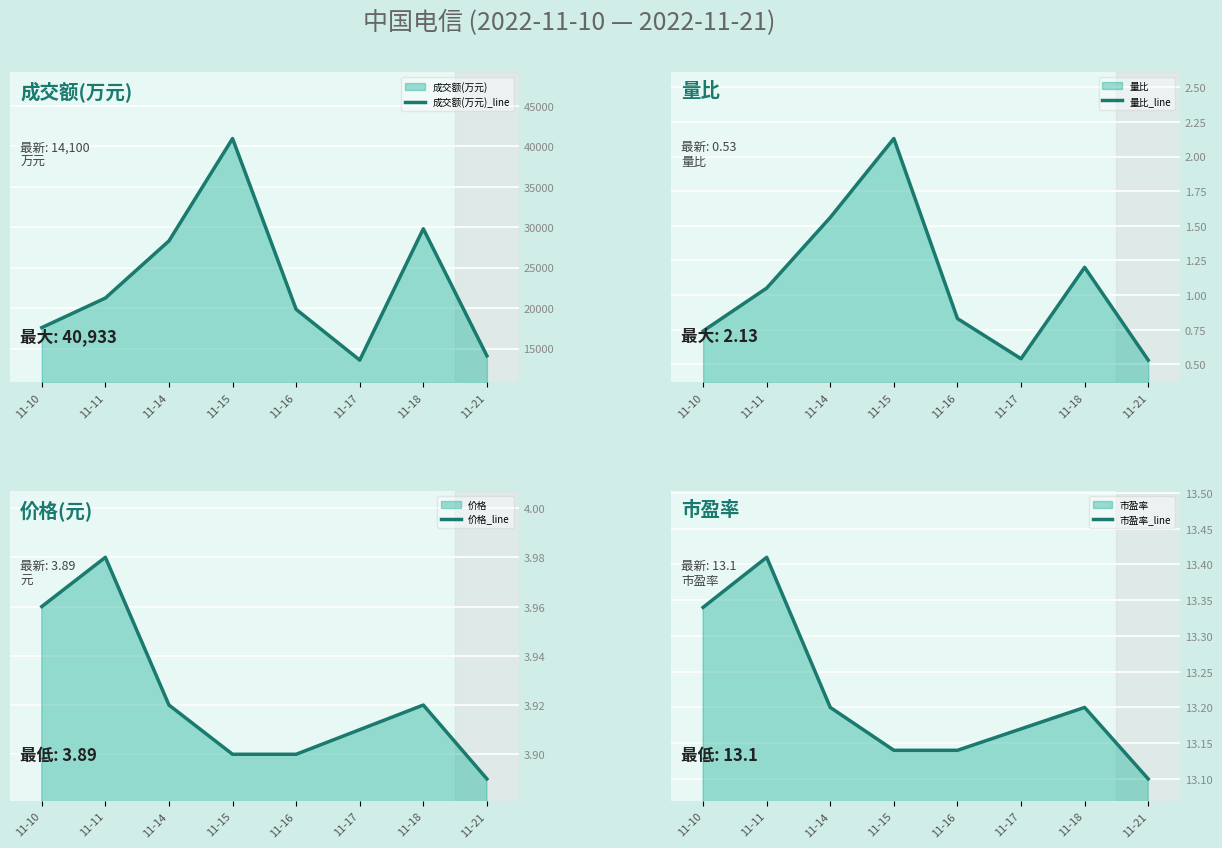

At 11-18, list the series in order from largest to smallest.

成交额(万元)_line, 市盈率_line, 价格_line, 量比_line